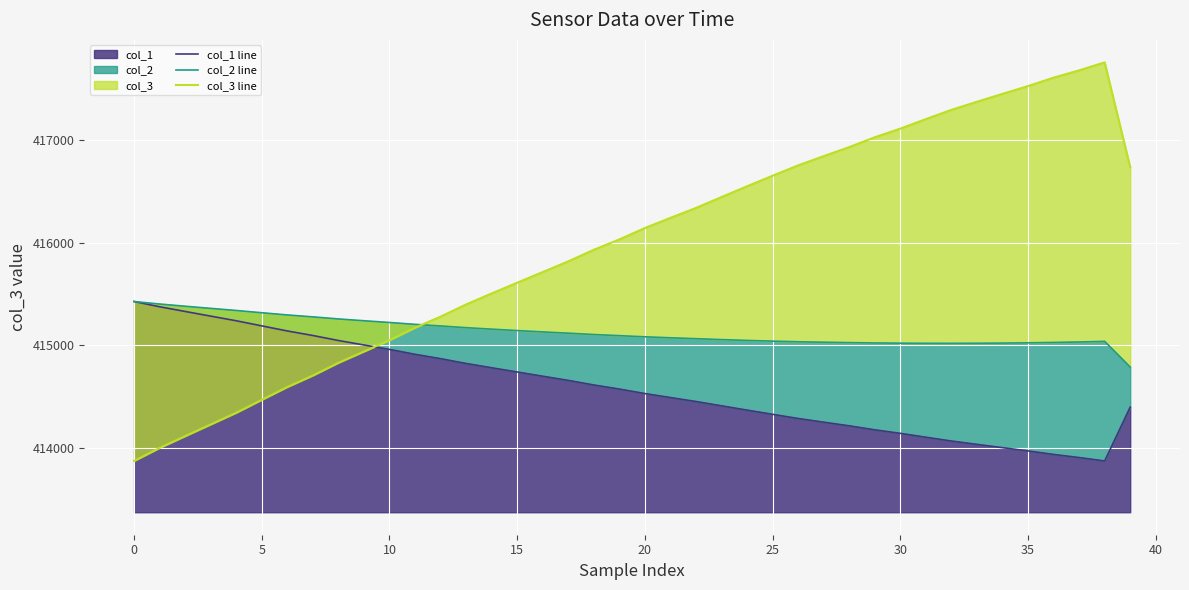

What is the lowest value of the col_1 series?

413873.0